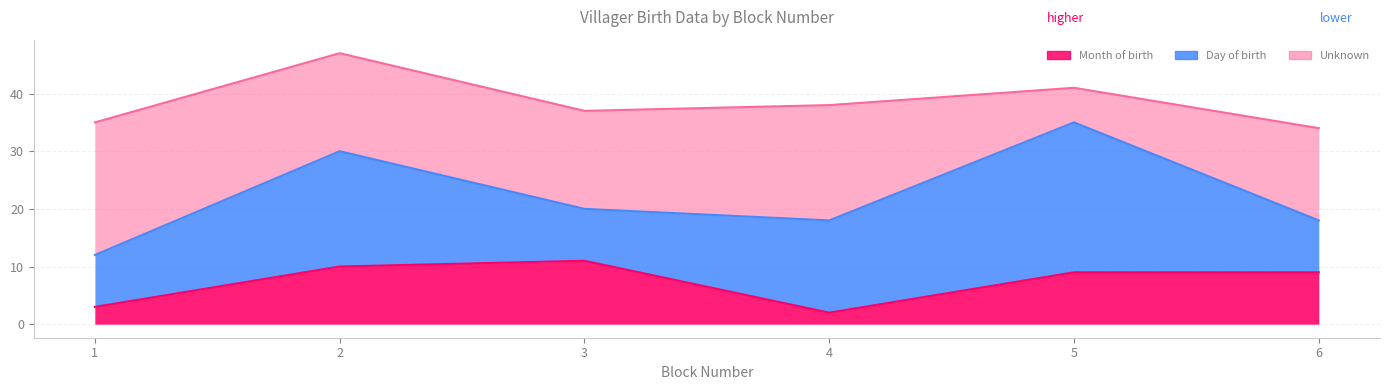

Does the chart have visible grid lines?

Yes